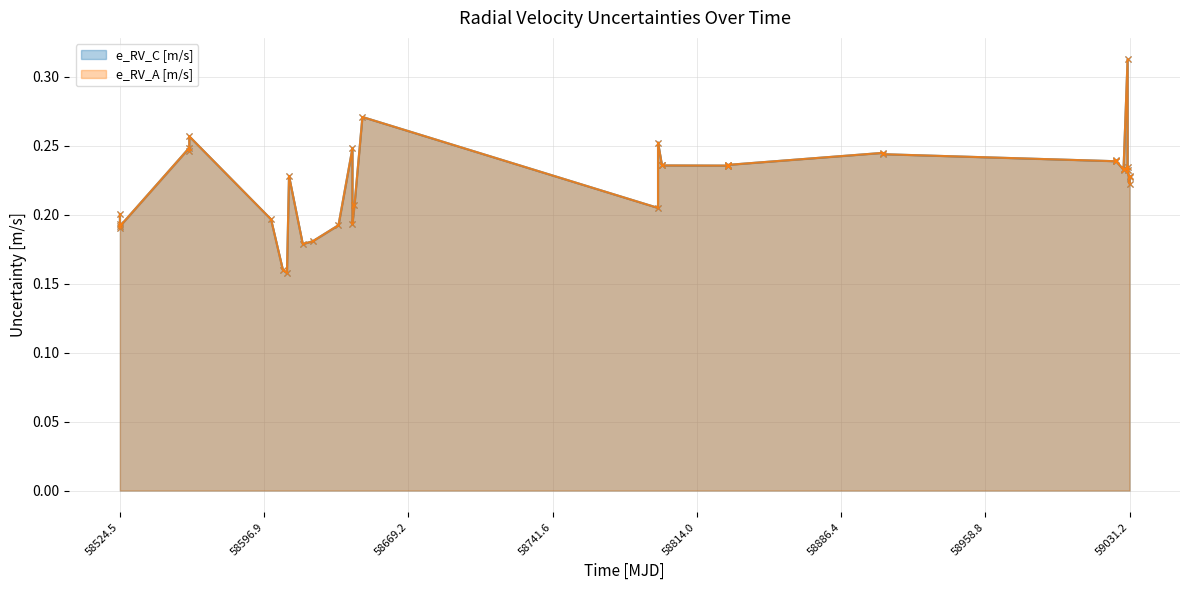

What is the difference between the second highest and minimum values in the e_RV_C [m/s] series?

0.1